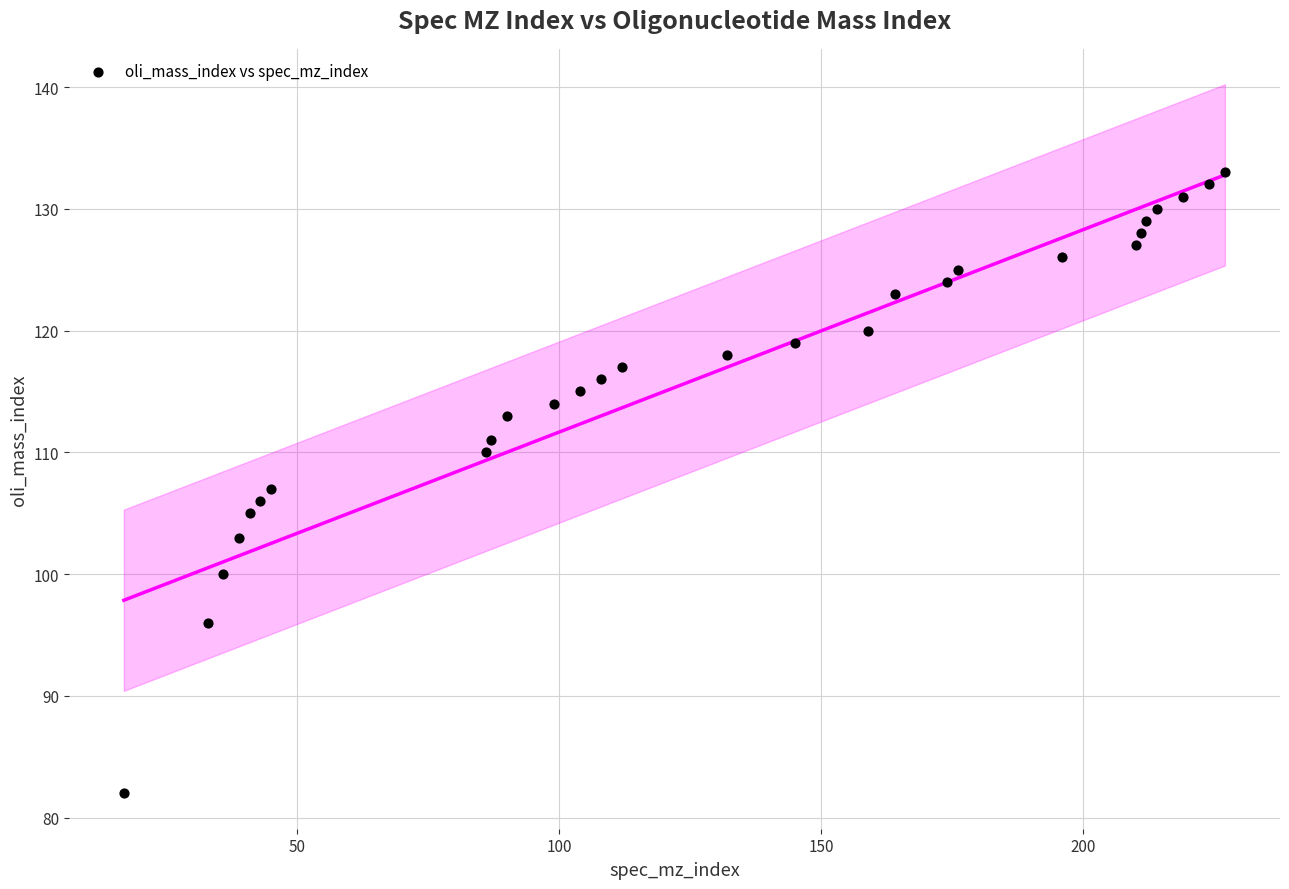

What is the range of Y values (max minus min)?

51